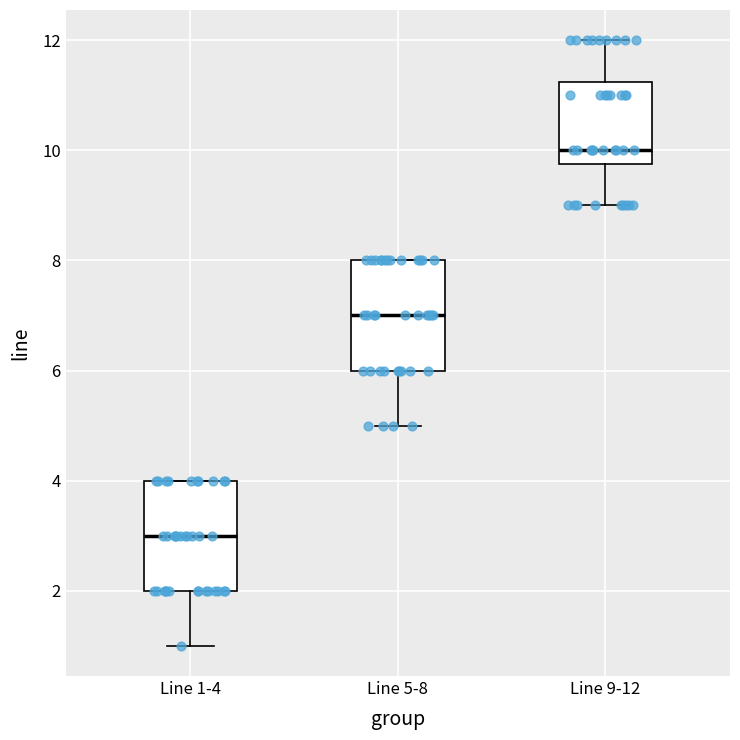

Reading left to right, read every box against the y-axis: the position of its median line, the range the box covers, and the ends of its whiskers. The values are not printed on the chart, so give them approximately, as read against the axis.

Line 1-4: median 3.0, box 2.0 to 4.0, whiskers 1.0 to 4.0
Line 5-8: median 7.0, box 6.0 to 8.0, whiskers 5.0 to 8.0
Line 9-12: median 10.0, box 9.8 to 11.2, whiskers 9.0 to 12.0